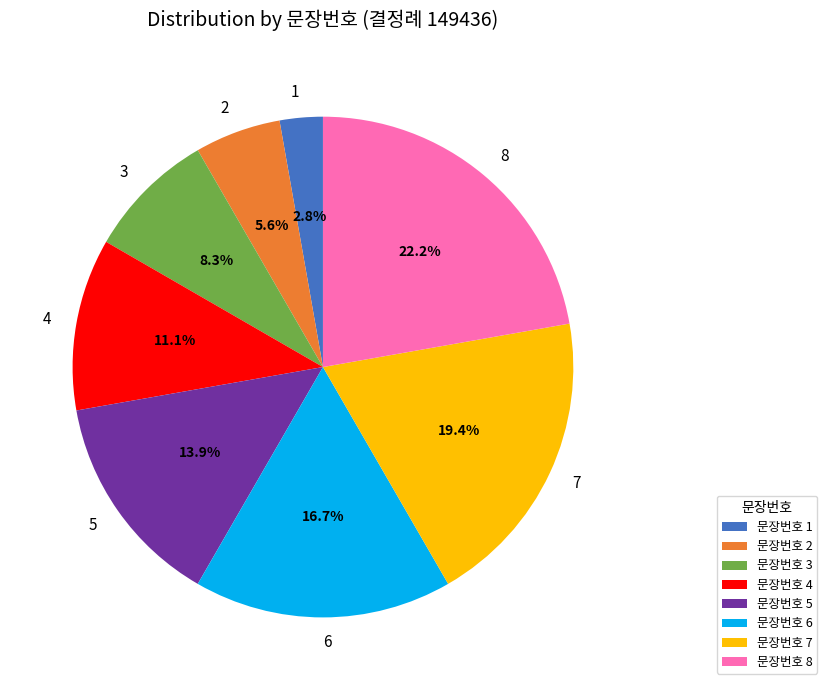

Does any single category account for the majority?

No